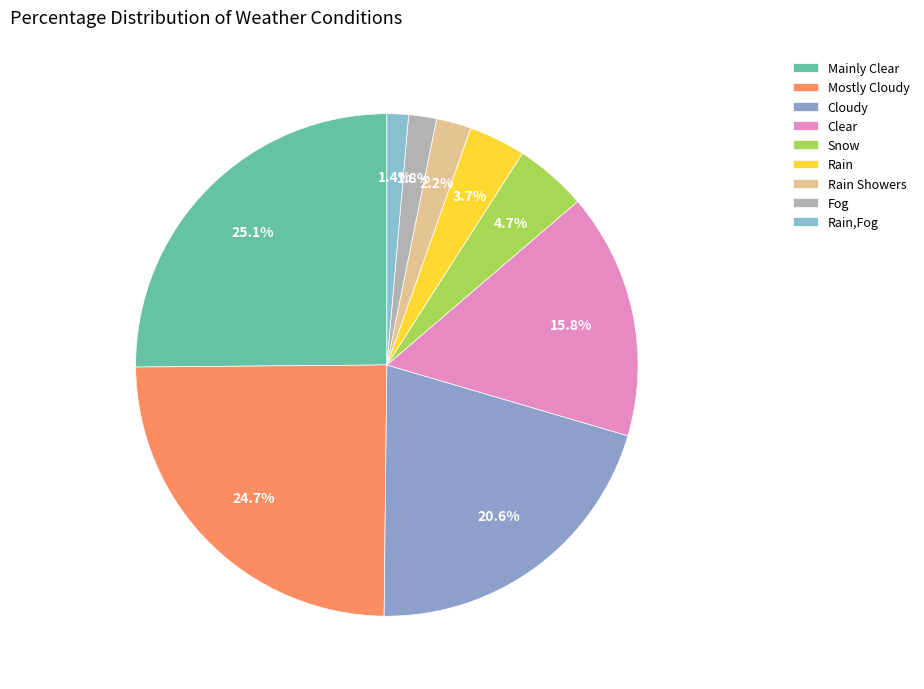

True or false: Mostly Cloudy accounts for 16% of the total.

False